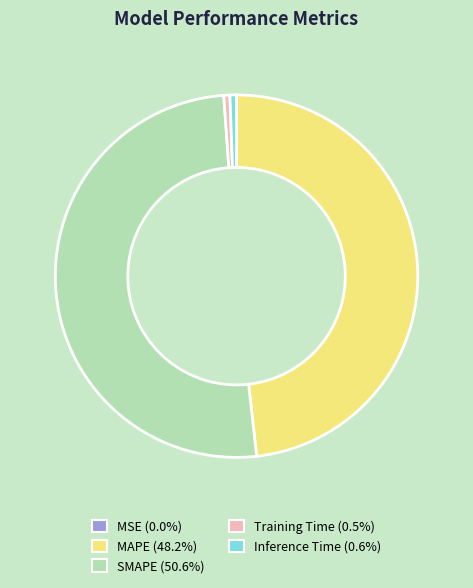

Between Inference Time and SMAPE, which is larger?

SMAPE